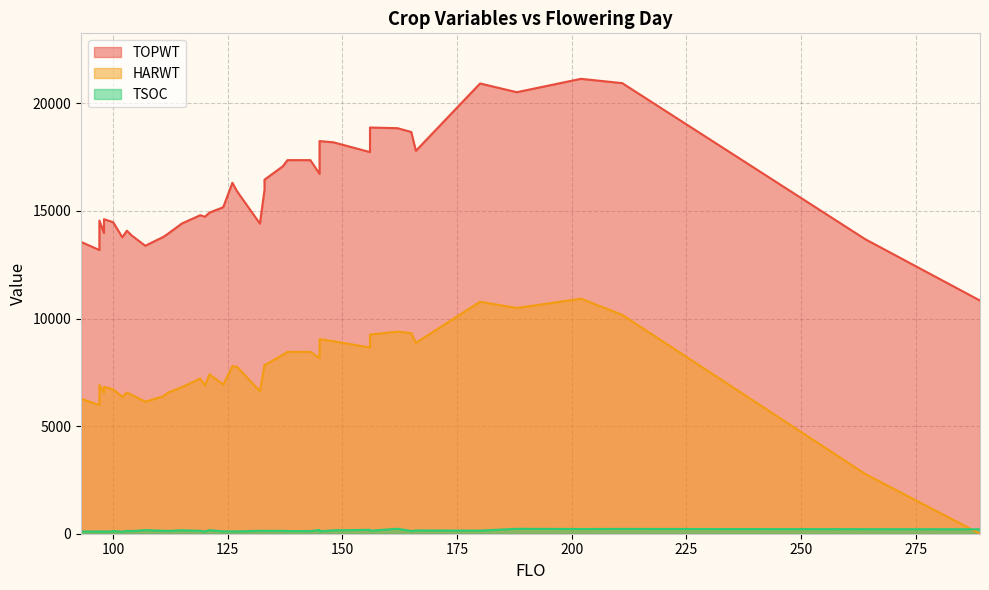

What is the greatest value displayed?

21143